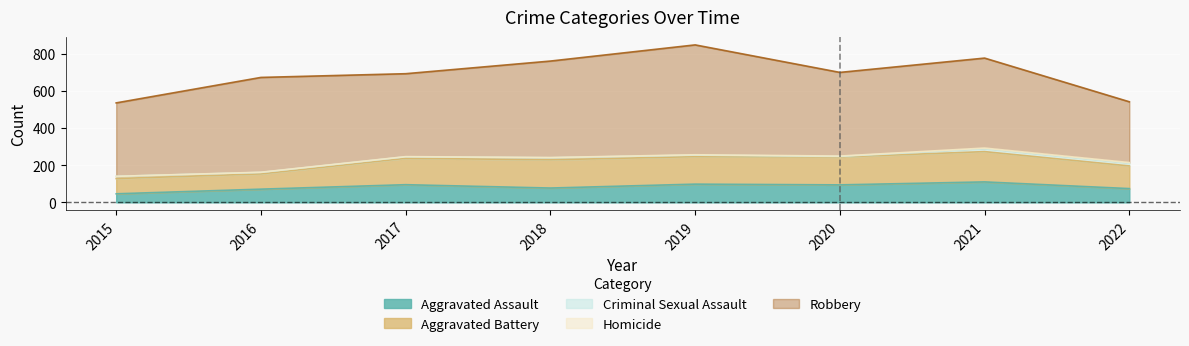

Reading left to right, transcribe all the data shown in this chart.

Aggravated Assault: 2015=46	2016=71	2017=95	2018=77	2019=98	2020=94	2021=110	2022=74
Aggravated Battery: 2015=82	2016=82	2017=142	2018=152	2019=148	2020=150	2021=163	2022=122
Criminal Sexual Assault: 2015=12	2016=8	2017=8	2018=11	2019=8	2020=3	2021=15	2022=14
Homicide: 2015=0	2016=1	2017=1	2018=1	2019=2	2020=2	2021=4	2022=4
Robbery: 2015=395	2016=510	2017=446	2018=519	2019=591	2020=450	2021=484	2022=327